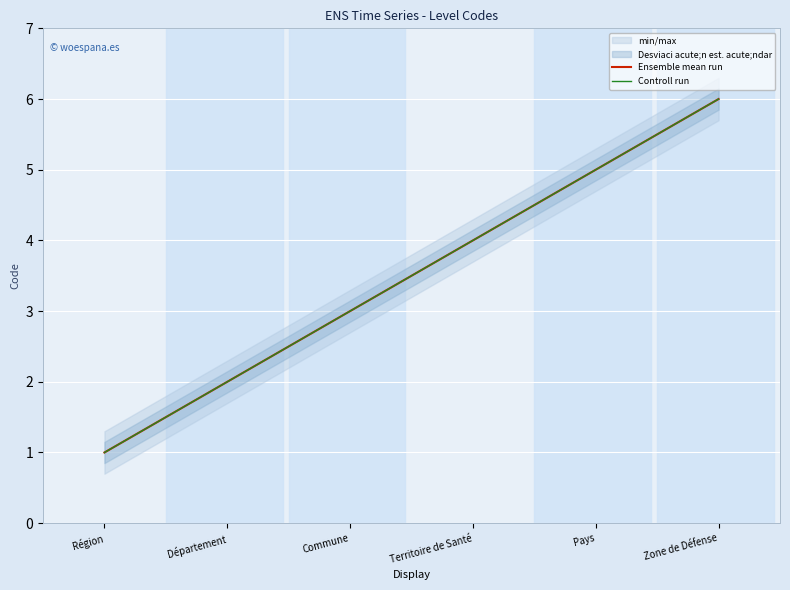

Which category has the lowest value across all series?

Région